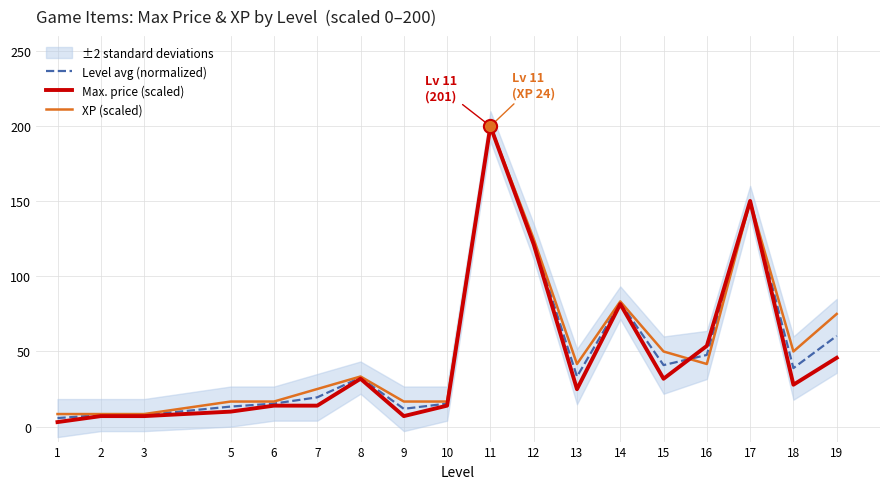

At which label does Level avg (normalized) first exceed 33?

11